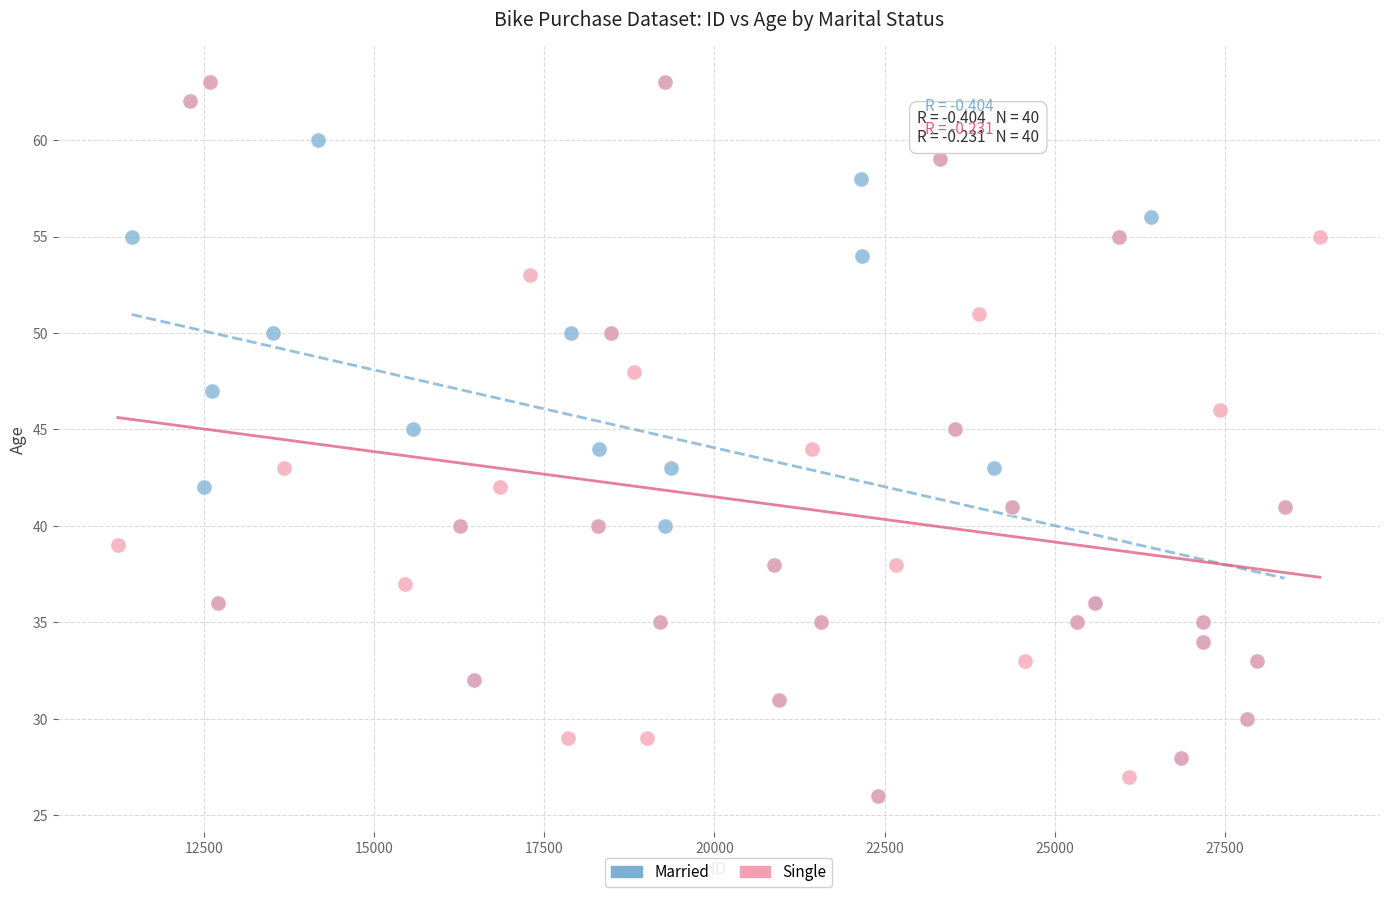

What are all the series names shown in the legend?

Married, Single